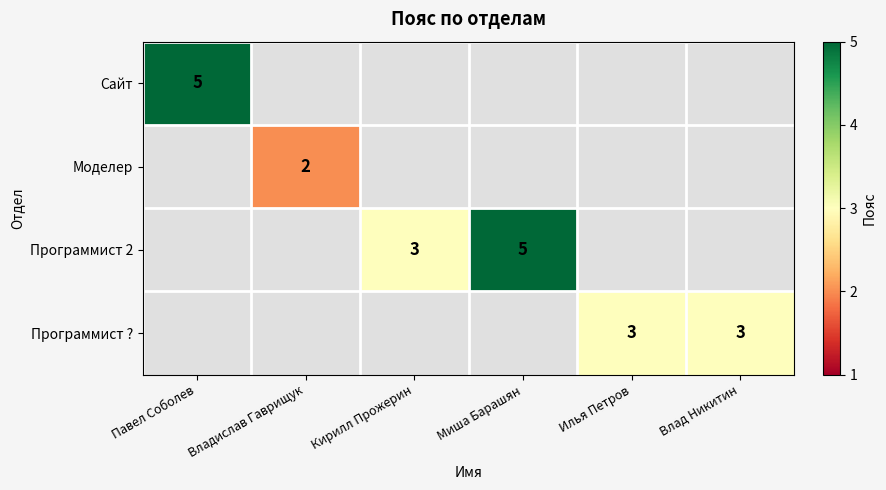

True or false: Моделер has a value of 2 at Владислав Гаврищук.

True